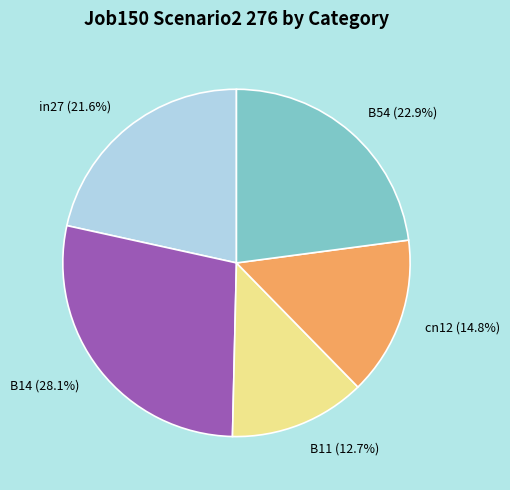

Rank the categories by value from highest to lowest.

B14, B54, in27, cn12, B11